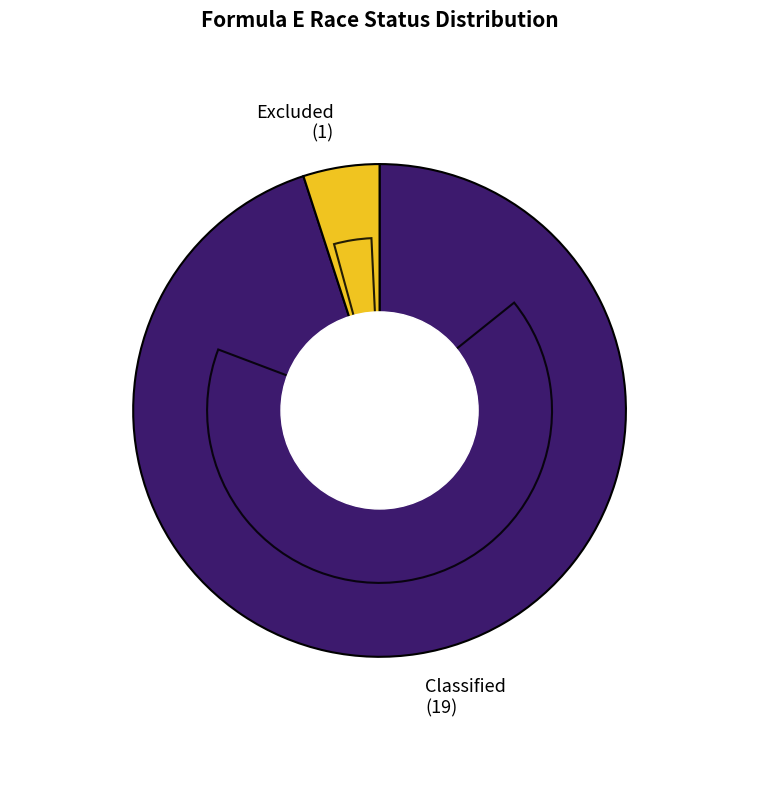

What is the ratio of the value at Classified to the value at Excluded?

19.0